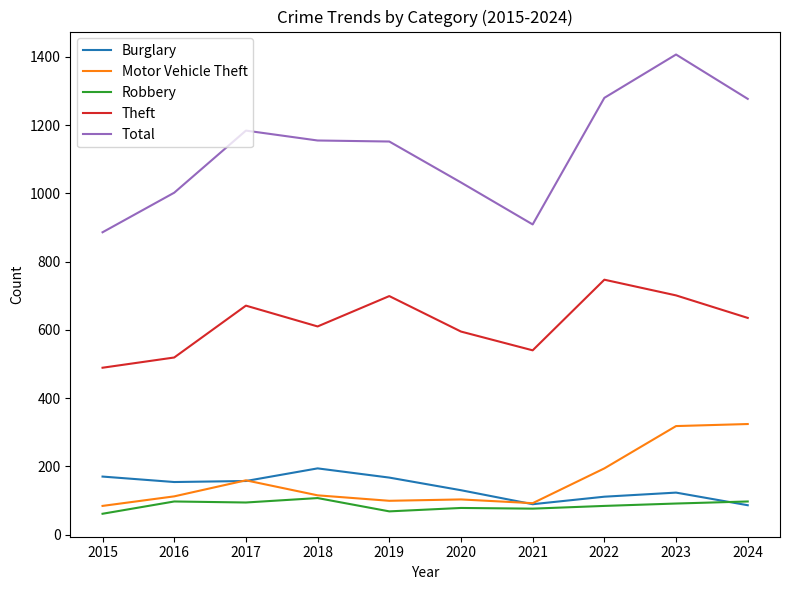

True or false: Motor Vehicle Theft and Total intersect in this chart.

False